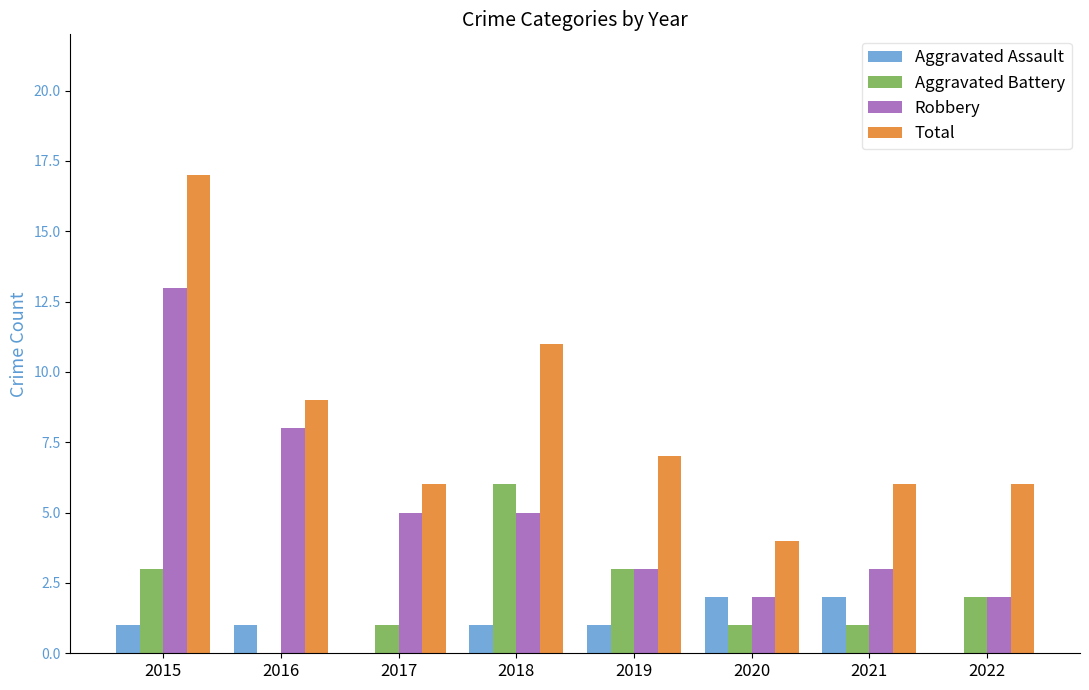

What is the approximate value of Aggravated Battery at 2017?

1